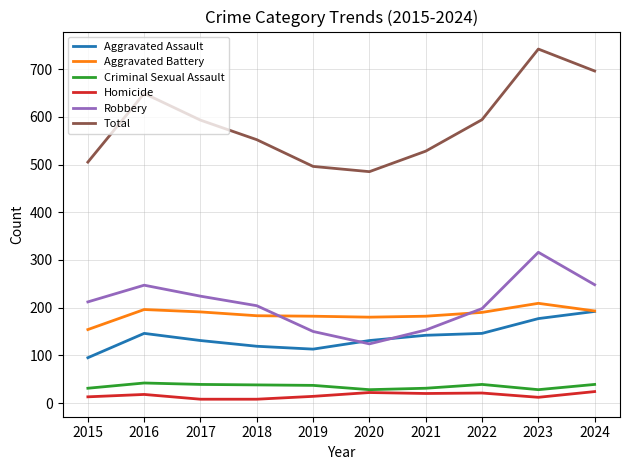

Rank the series at 2017 from lowest to highest value.

Homicide, Criminal Sexual Assault, Aggravated Assault, Aggravated Battery, Robbery, Total